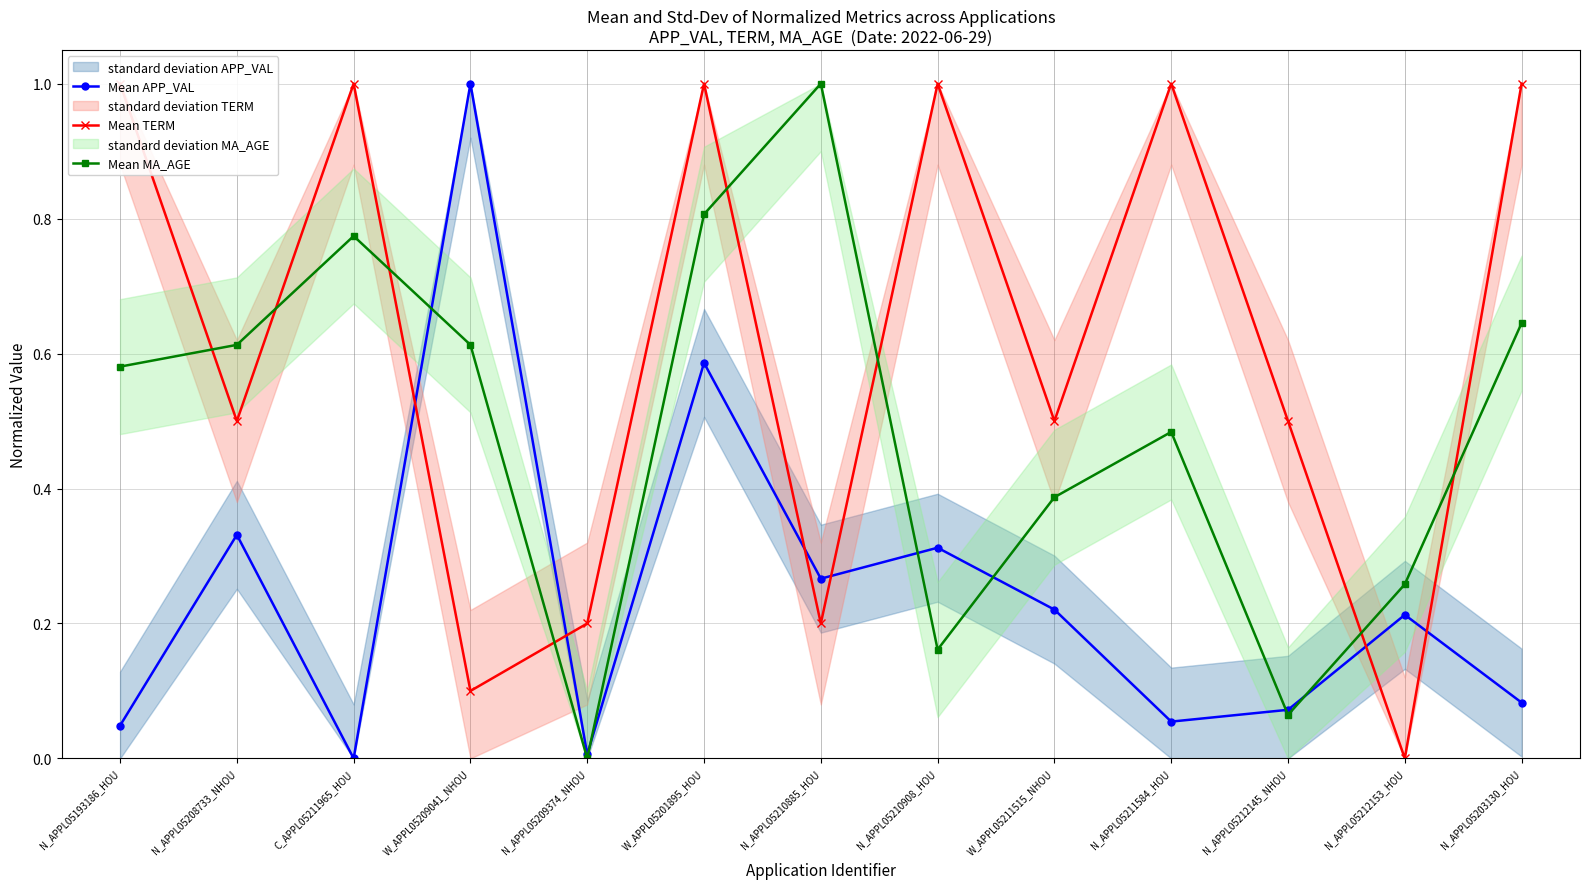

How many data points in Mean TERM are above 0?

12